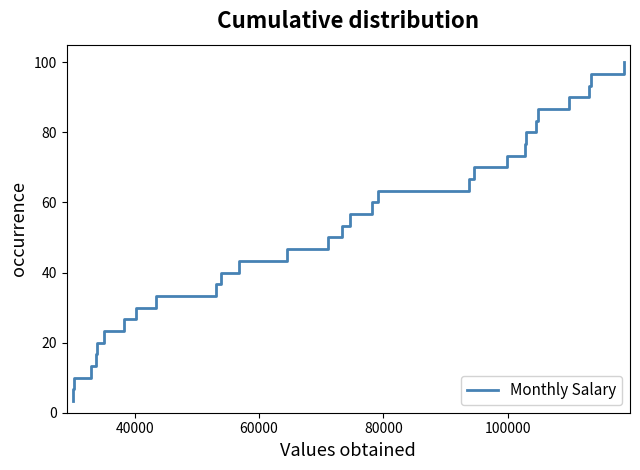

What is the smallest value displayed?

3.3